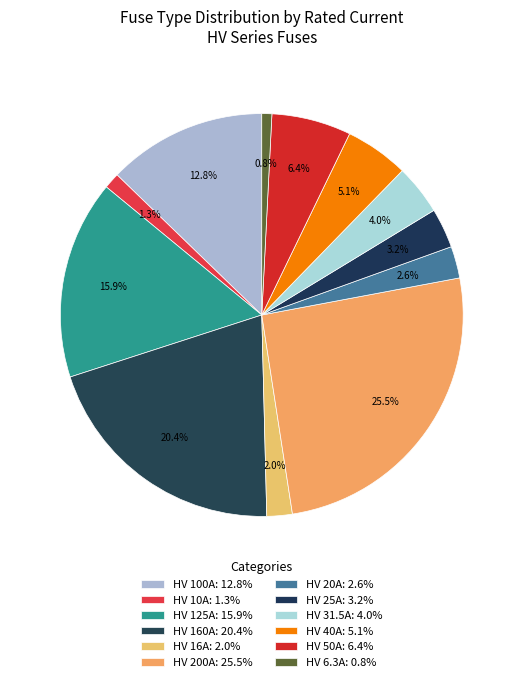

Does HV 20A account for over 50% of the chart?

No